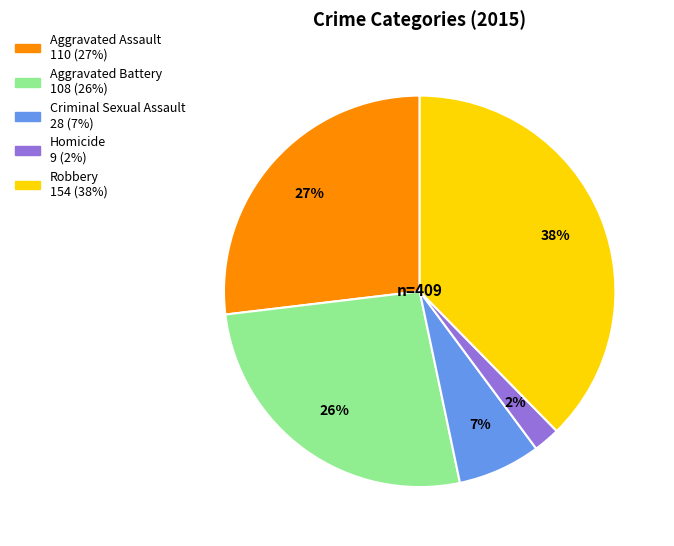

How many slices are in this pie chart?

5